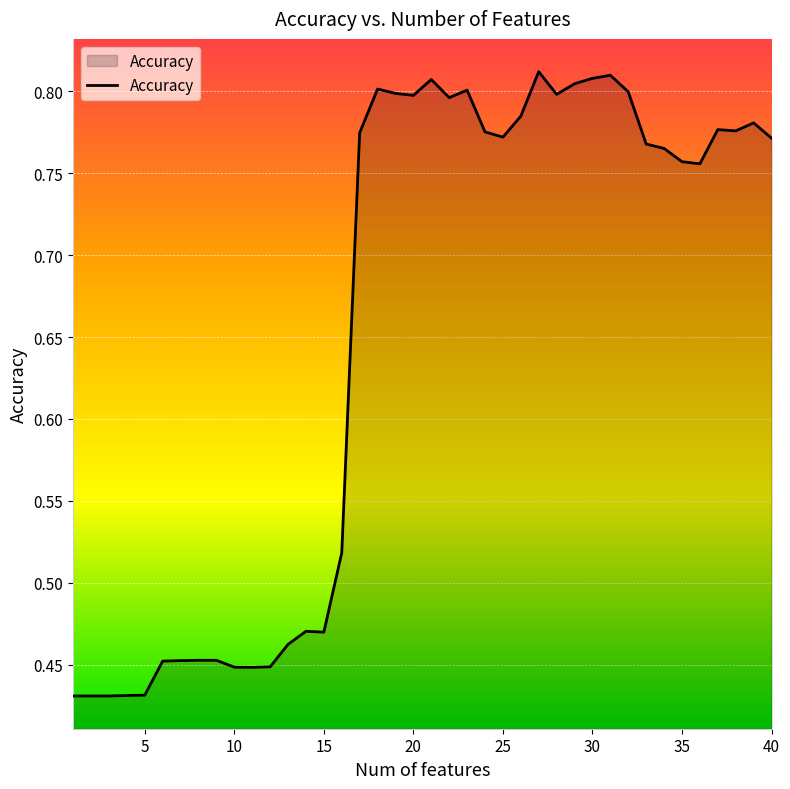

At which category does the data reach its first local valley?

11